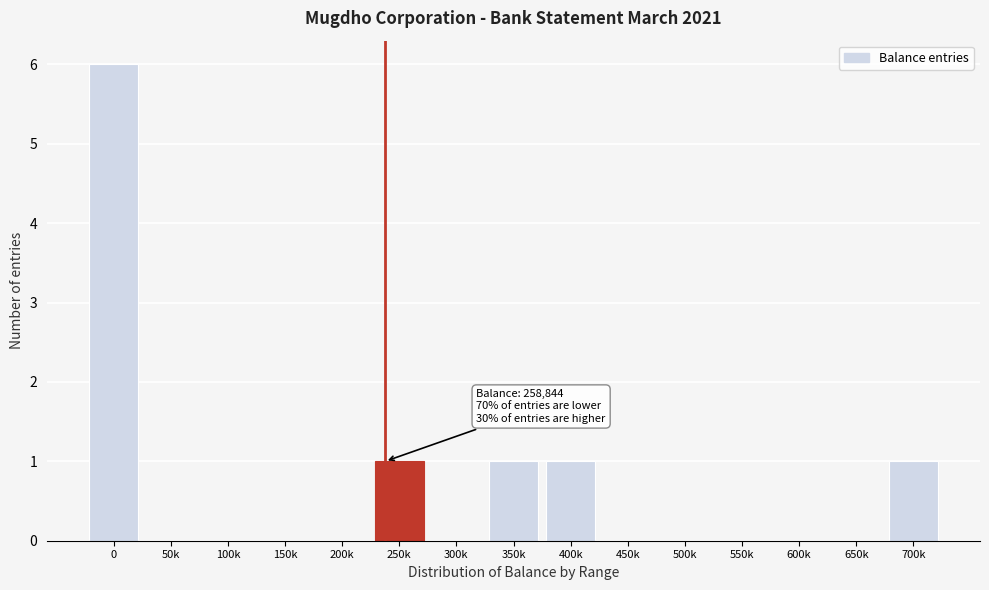

Reading left to right, list all the values displayed in this chart.

0=6	50k=0	100k=0	150k=0	200k=0	250k=1	300k=0	350k=1	400k=1	450k=0	500k=0	550k=0	600k=0	650k=0	700k=1